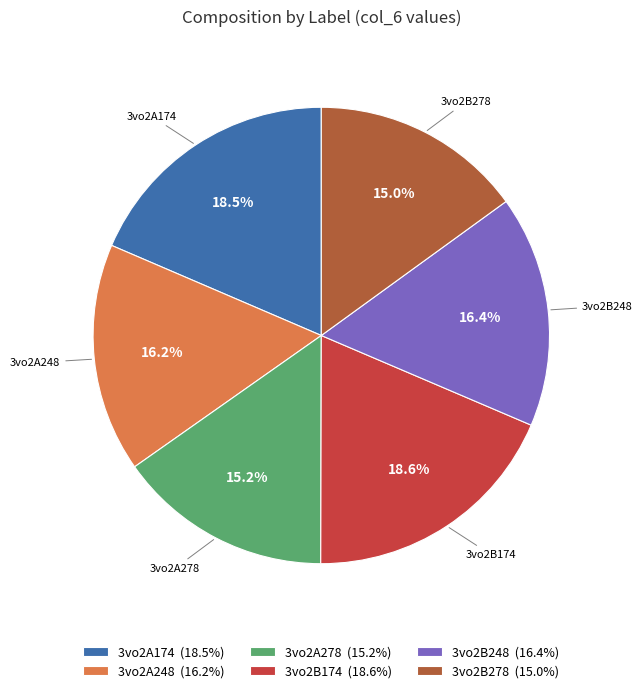

What percentage is NOT represented by 3vo2A248?

83.8%